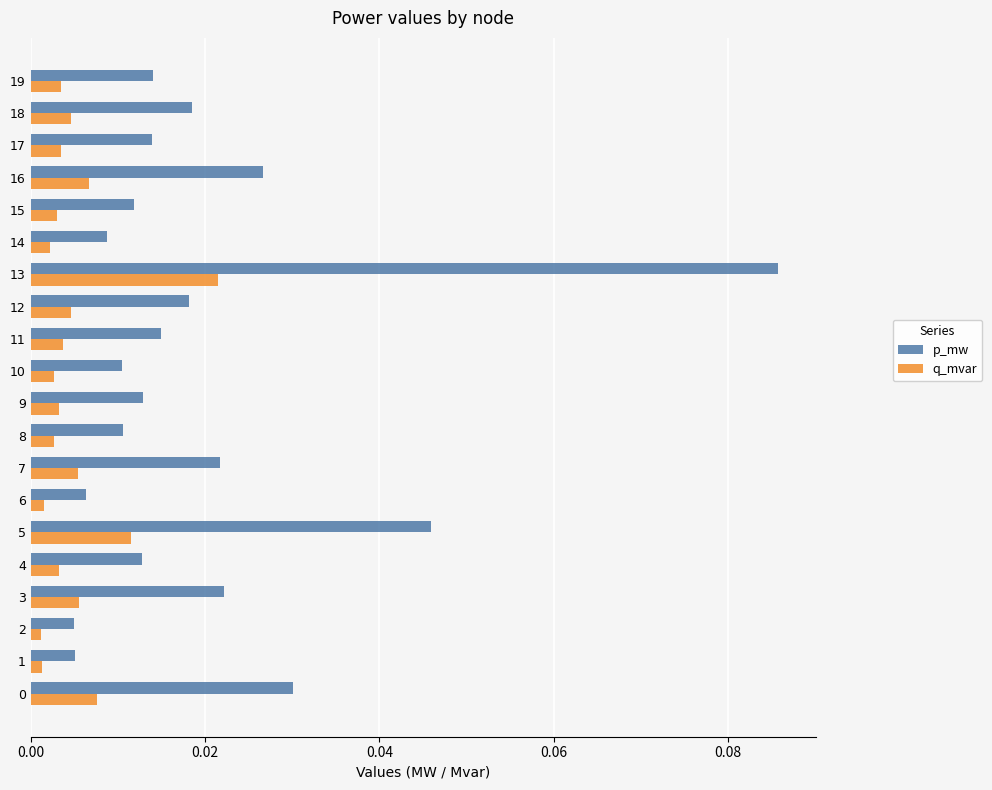

Which series has the largest total across all categories?

p_mw